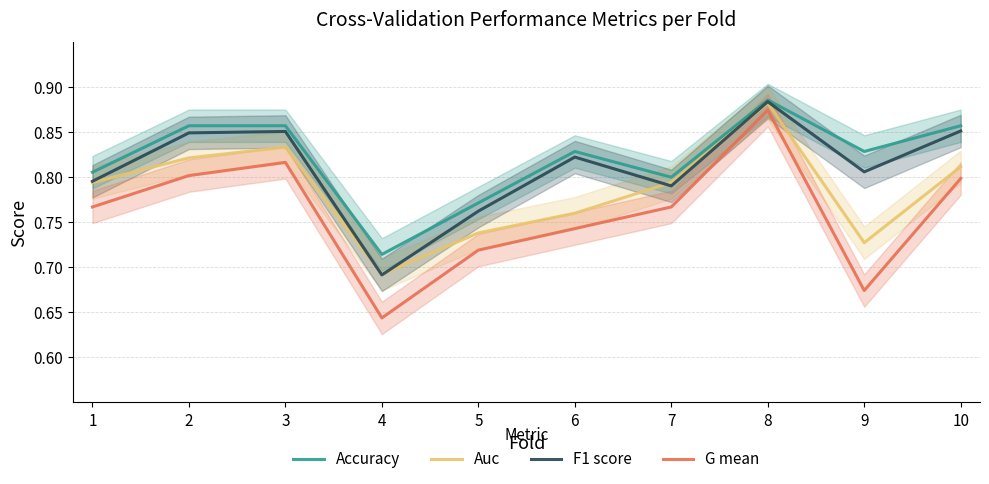

What is the difference between the maximum and second lowest values in the Accuracy series?

0.1